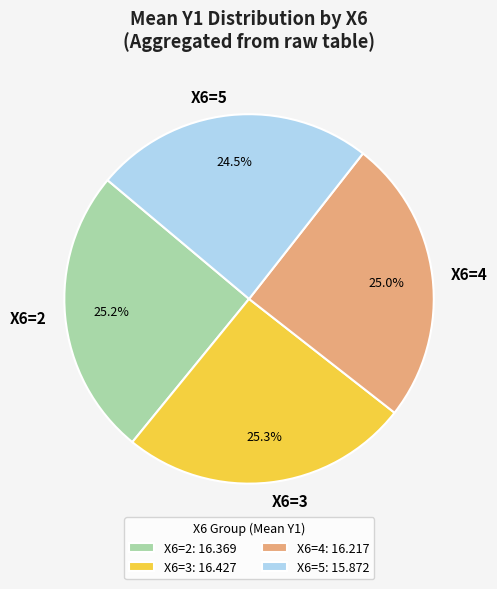

What percentage is NOT represented by X6=4?

75.0%